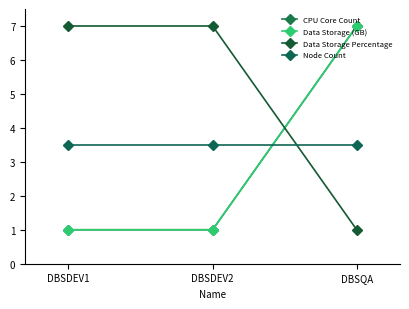

What is the value of the Data Storage (GB) point at the 2nd from the left?

1.0